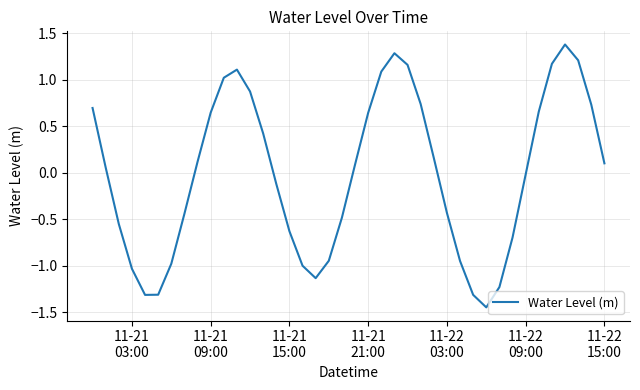

What is the maximum value shown in the chart?

1.4